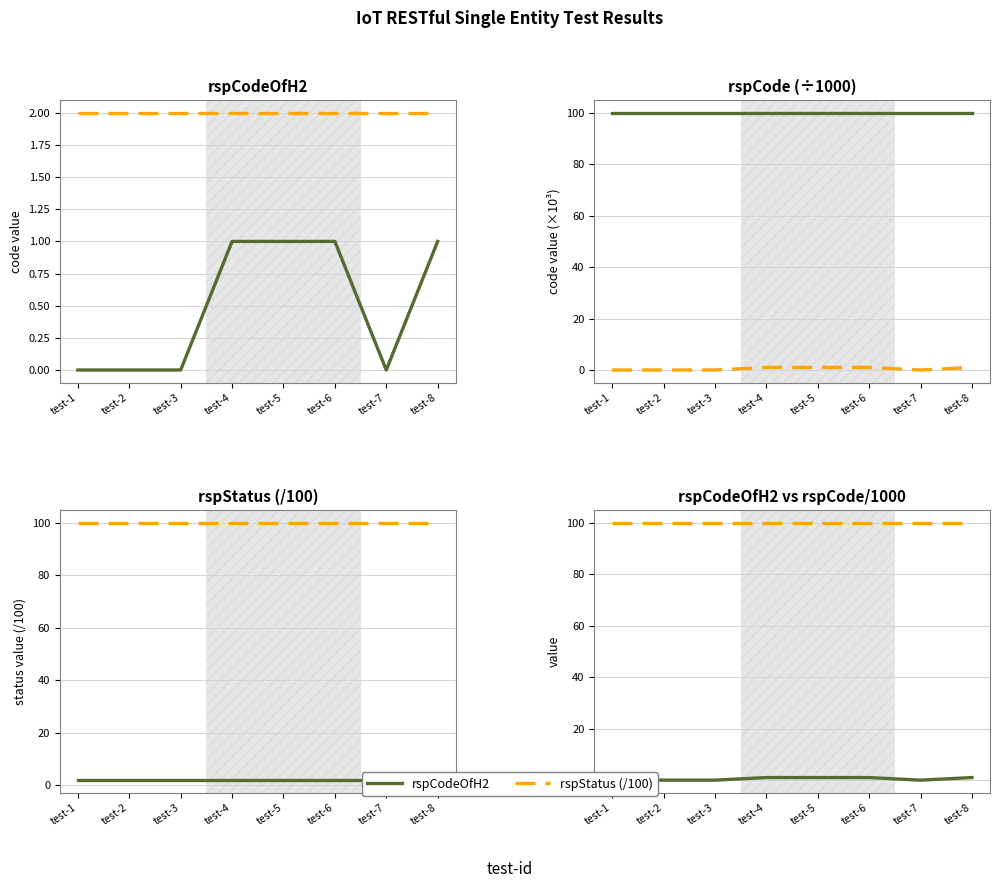

Which series has the largest range (max minus min)?

rspCodeOfH2